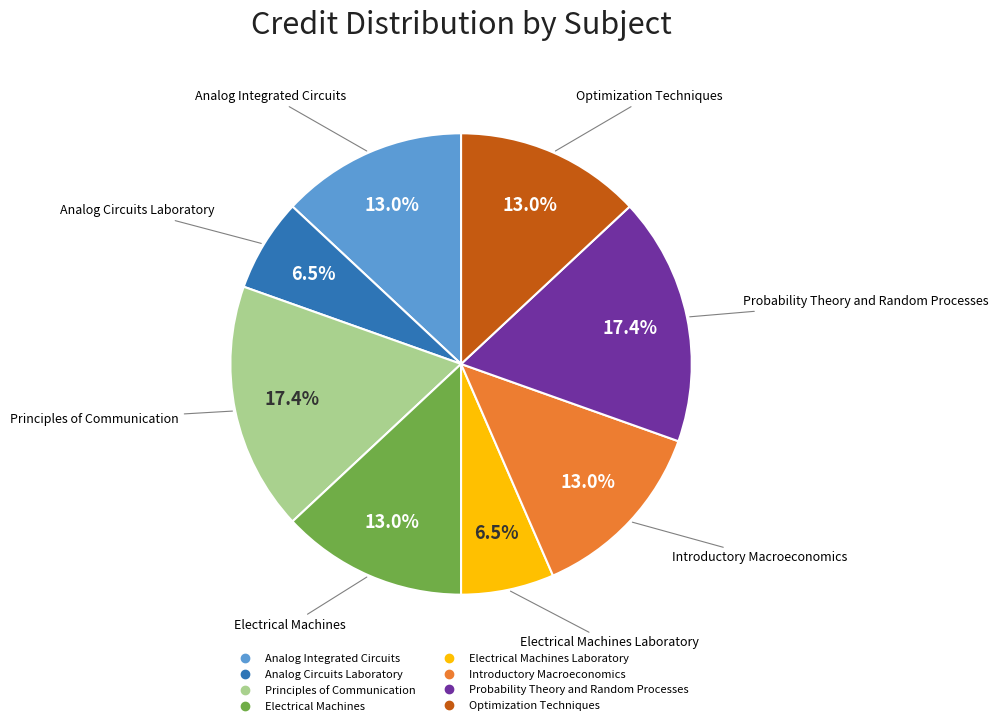

Is there a majority slice in this chart?

No